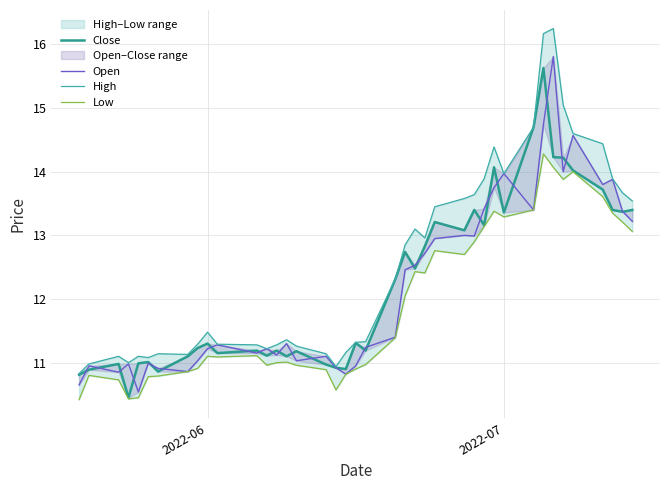

True or false: Open and High intersect in this chart.

False